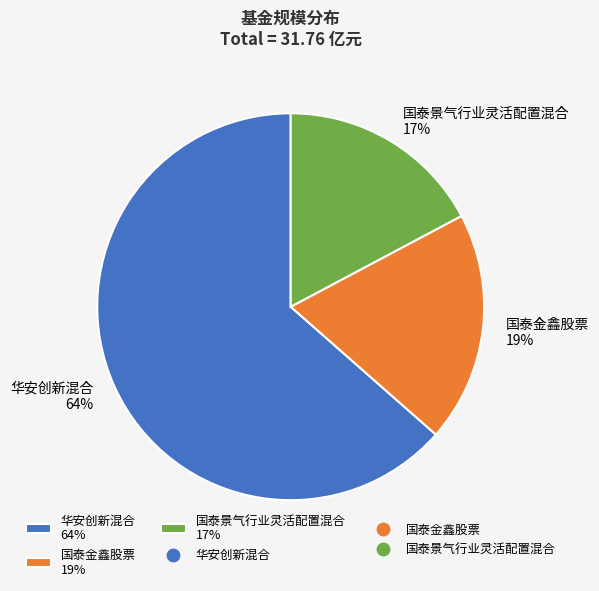

How many segments does this pie chart have?

3